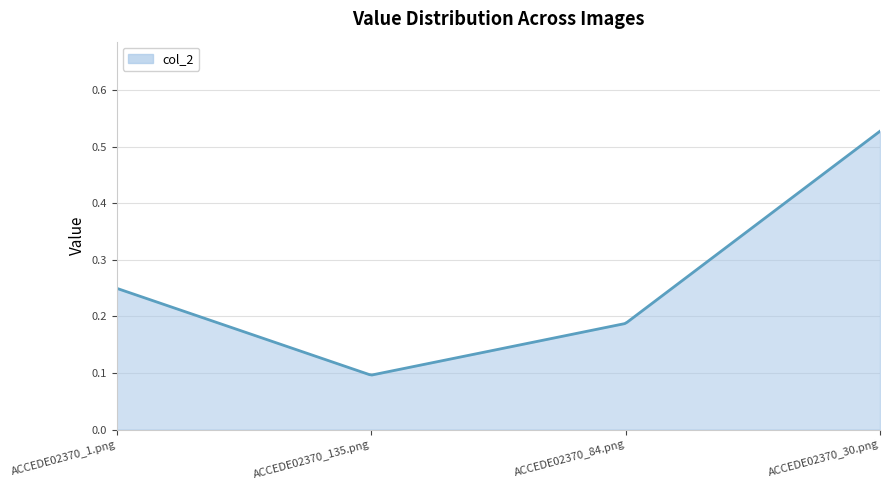

Does the chart have visible grid lines?

Yes